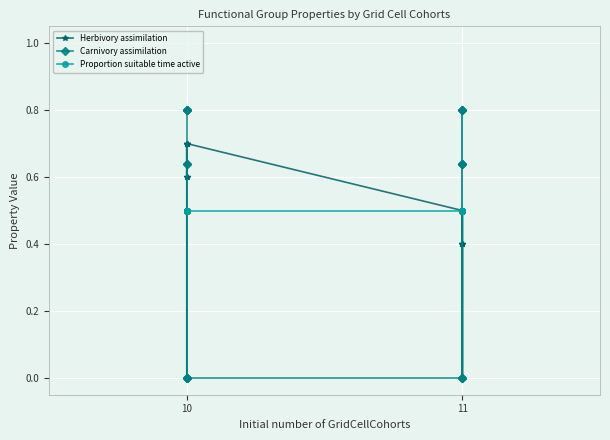

List the series in order of their peak value, lowest first.

Proportion suitable time active, Herbivory assimilation, Carnivory assimilation